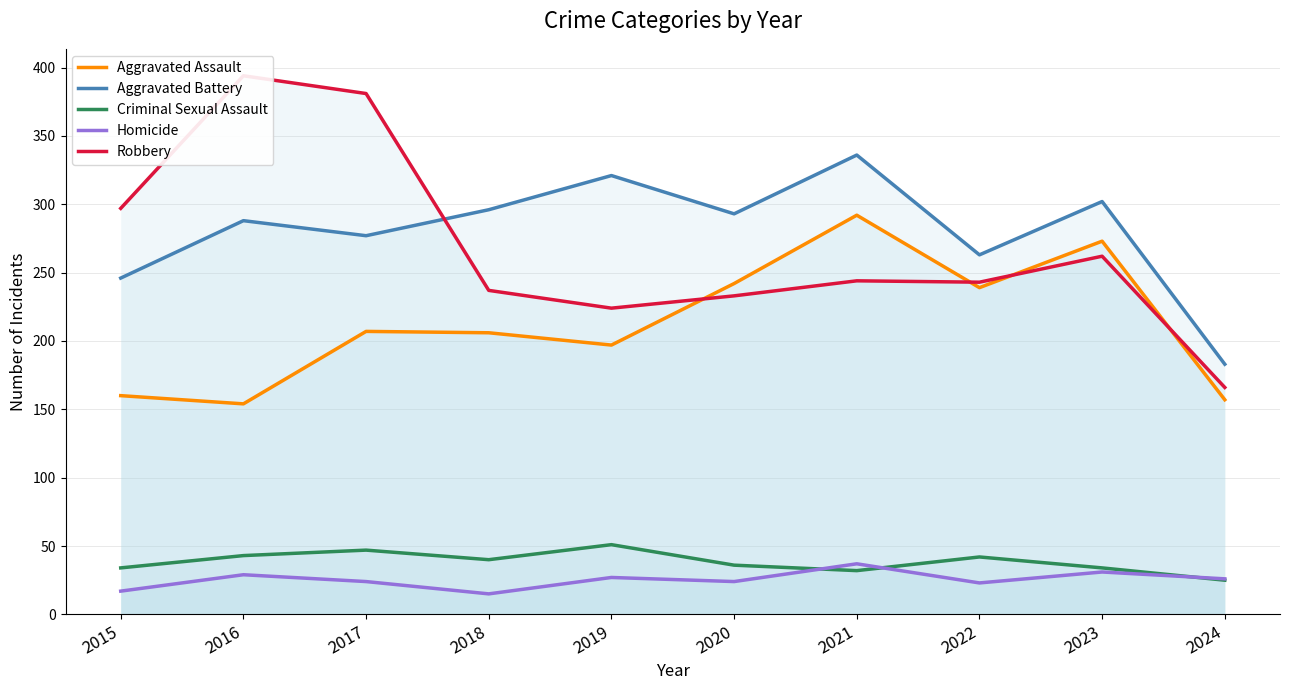

True or false: Homicide and Aggravated Battery cross at least once.

False